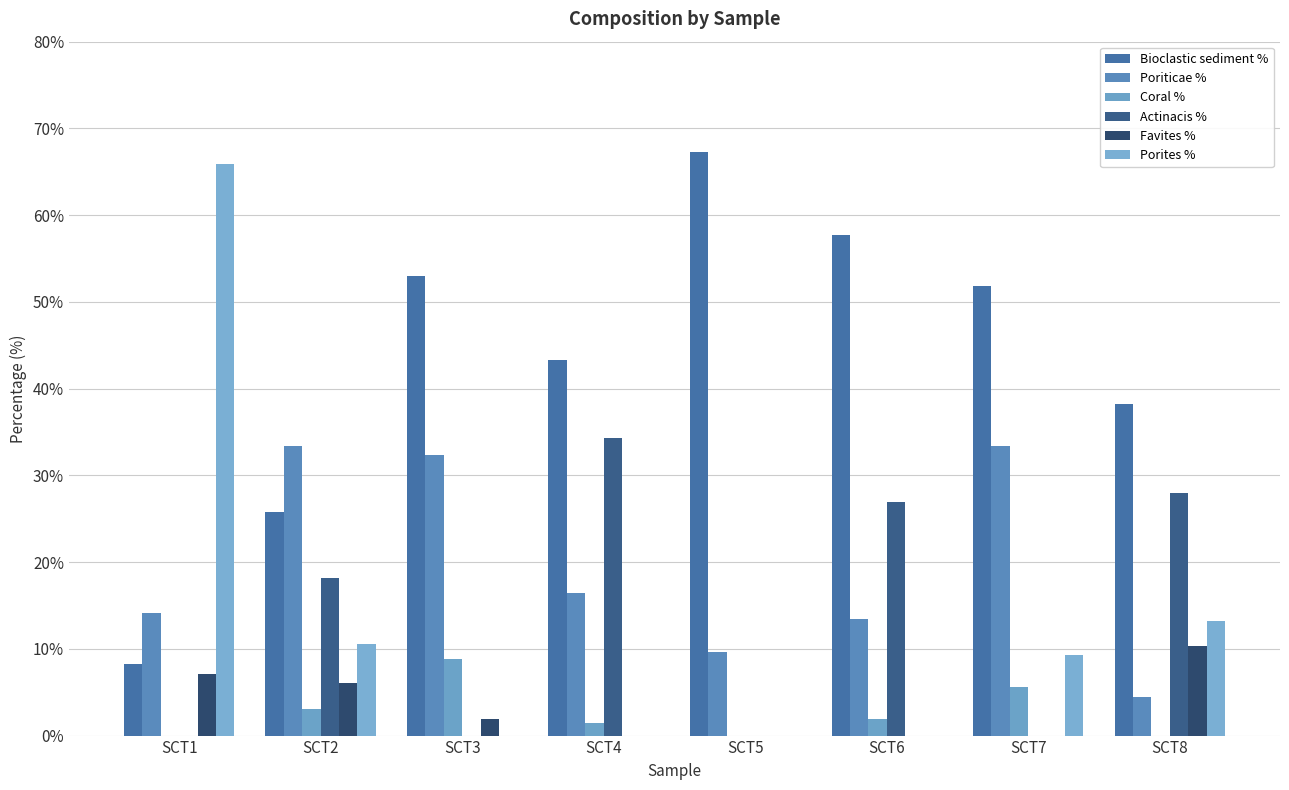

What is the difference between the second highest and minimum values in the Porites % series?

13.2